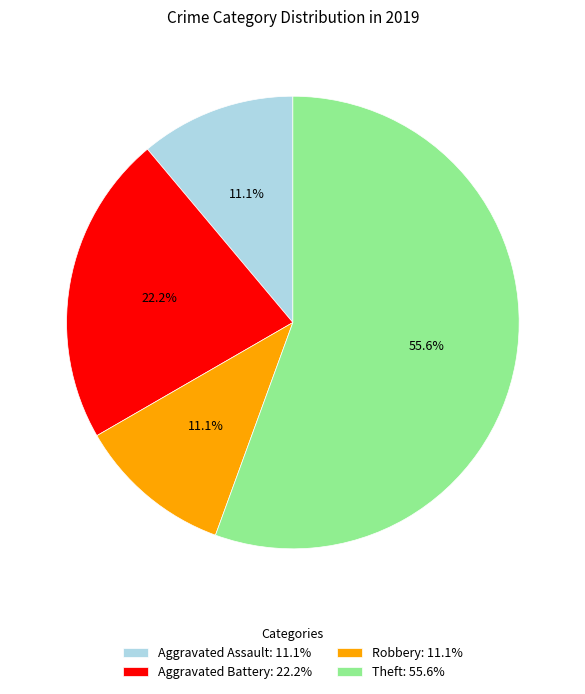

True or false: Aggravated Battery accounts for 22% of the total.

True